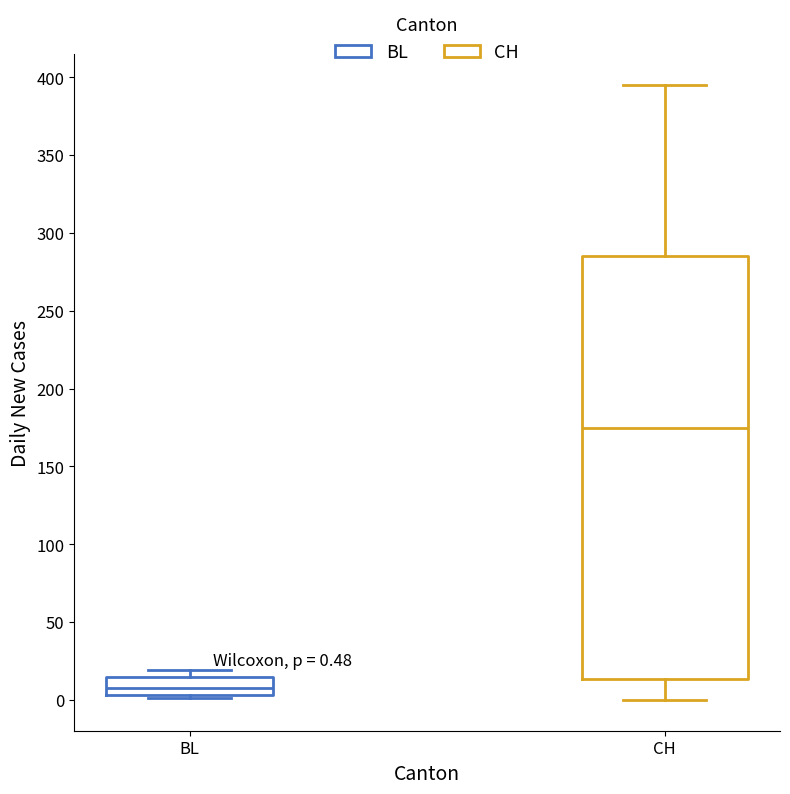

Comparing the boxes themselves (not the whiskers), which one is the tallest?

CH